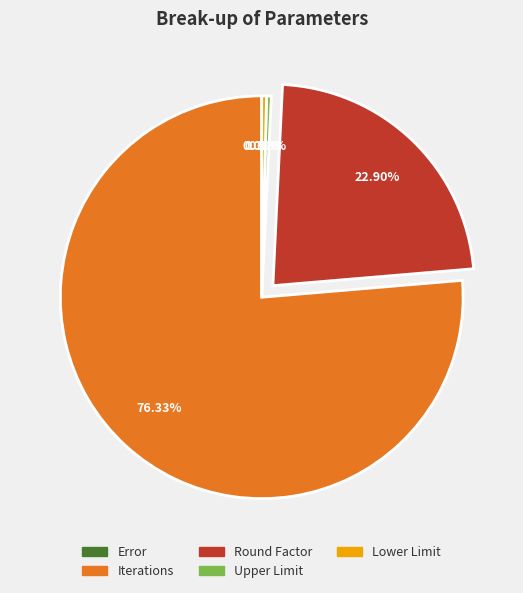

Which slice is the largest?

Iterations